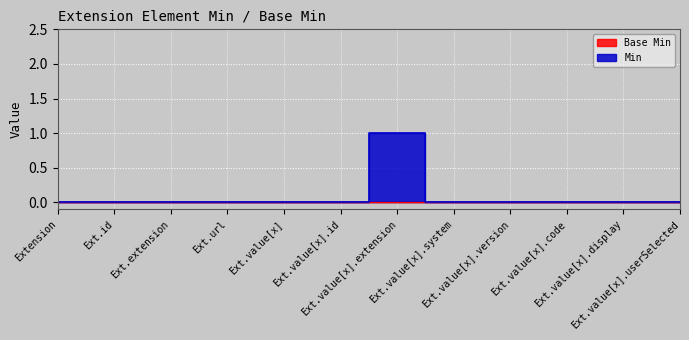

What is the label of the 6th point from the right?

Ext.value[x].extension